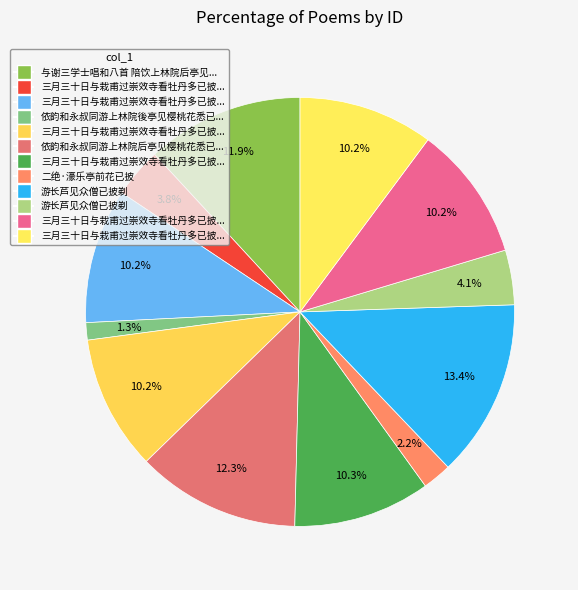

How many segments does this pie chart have?

12